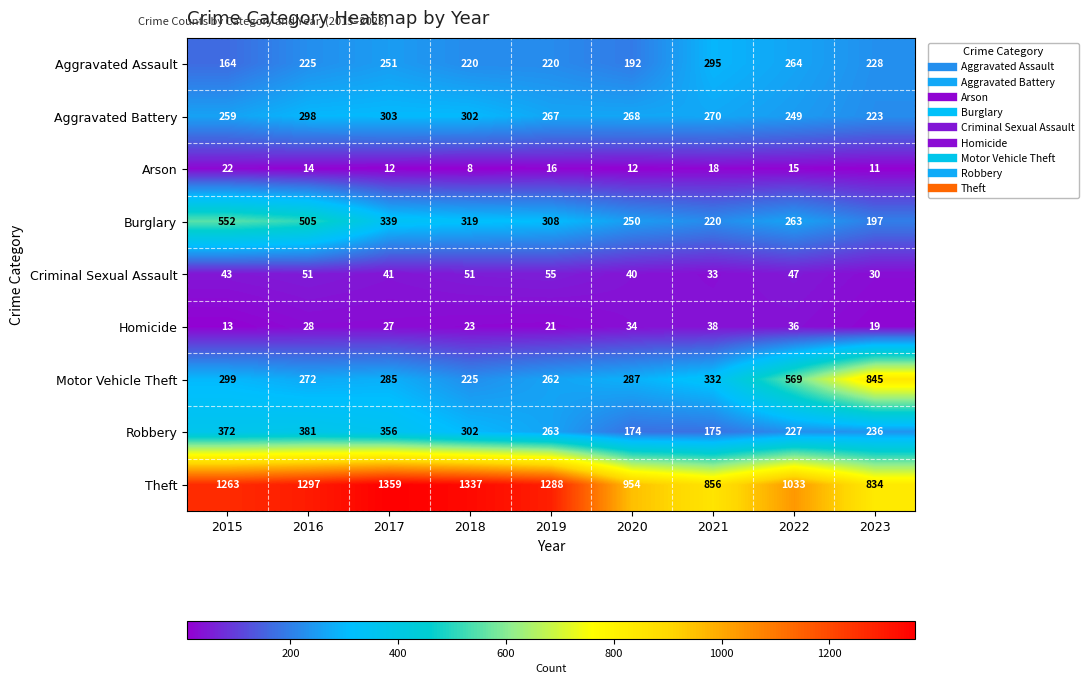

Which series changed the most between 2015 and 2019?

Burglary